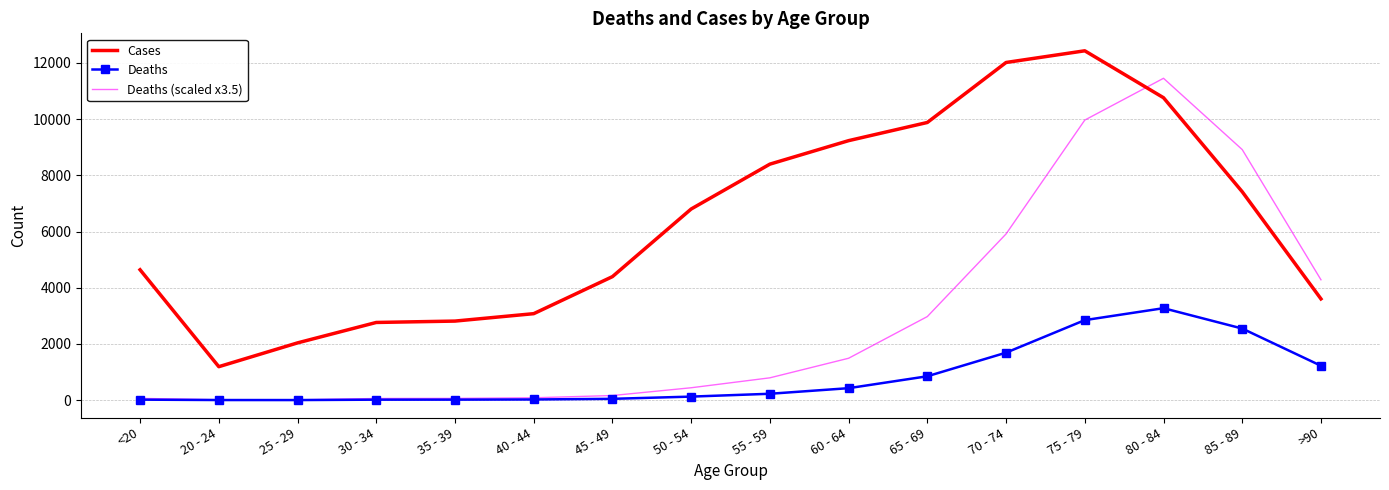

What is the difference between the highest and lowest values at 55 - 59?

8173.0